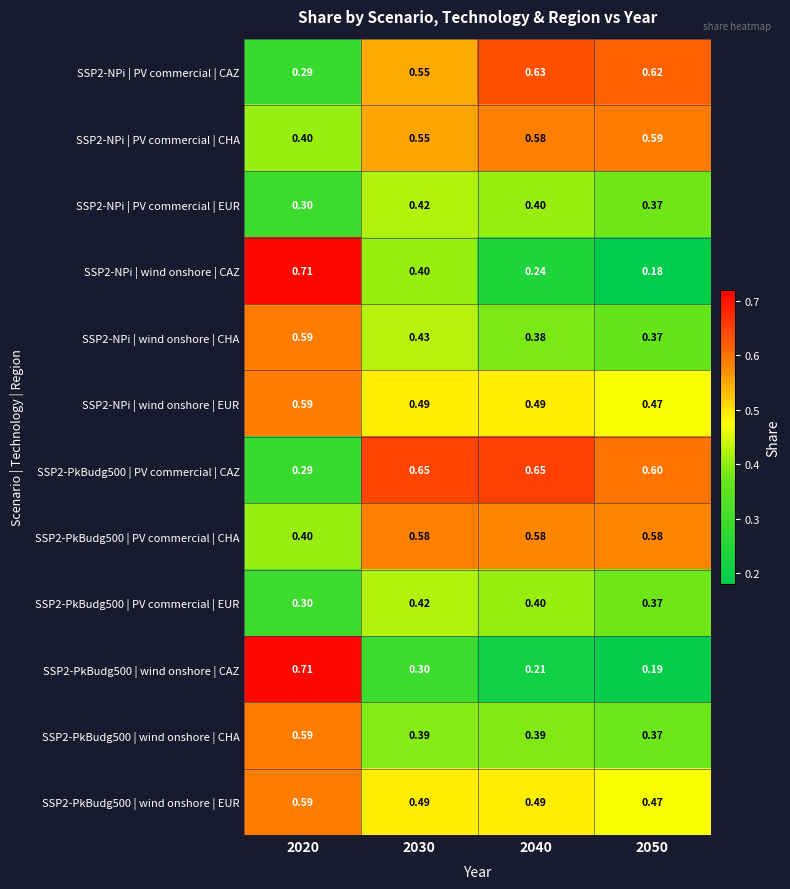

Which series has the widest spread of values?

SSP2-NPi | wind onshore | CAZ